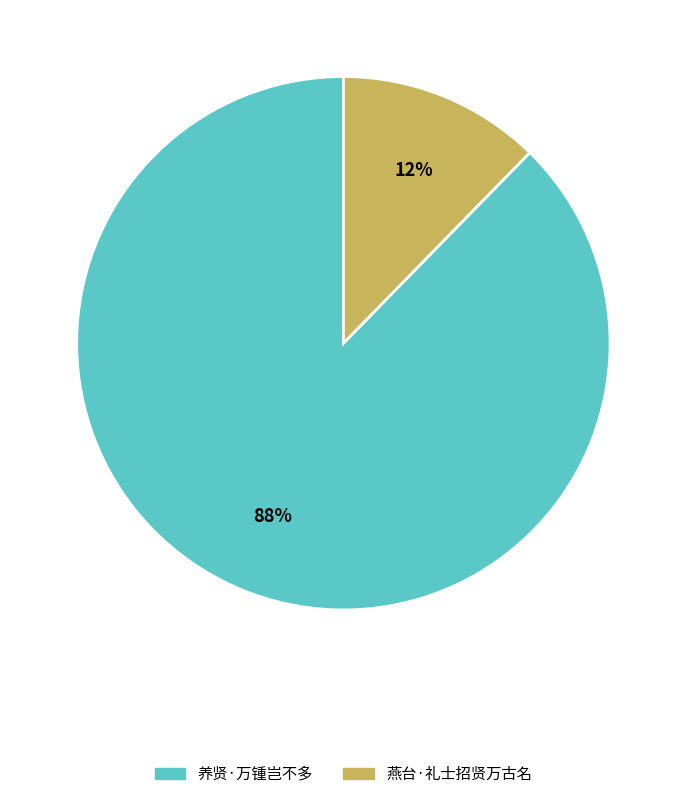

What percentage is the 养贤·万锺岂不多 slice, to the nearest percent?

88%